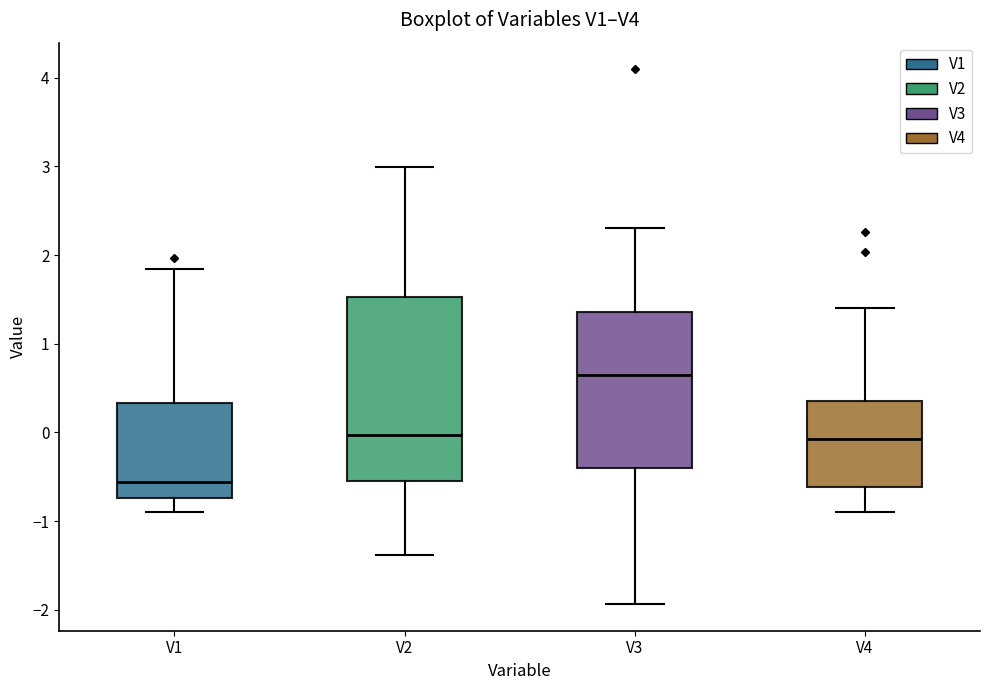

Reading left to right, read every box against the y-axis: the position of its median line, the range the box covers, and the ends of its whiskers. The values are not printed on the chart, so give them approximately, as read against the axis.

V1: median -0.6, box -0.7 to 0.3, whiskers -0.9 to 1.8
V2: median 0.0, box -0.6 to 1.5, whiskers -1.4 to 3.0
V3: median 0.6, box -0.4 to 1.4, whiskers -1.9 to 2.3
V4: median -0.1, box -0.6 to 0.4, whiskers -0.9 to 1.4